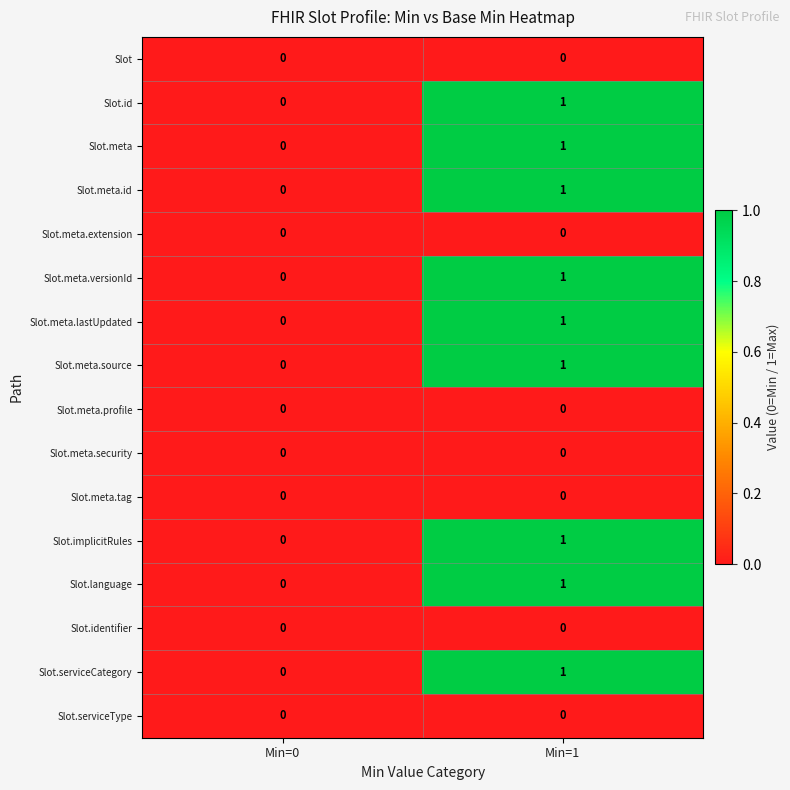

True or false: Slot.meta.lastUpdated has a value of 0 at Min=0.

True